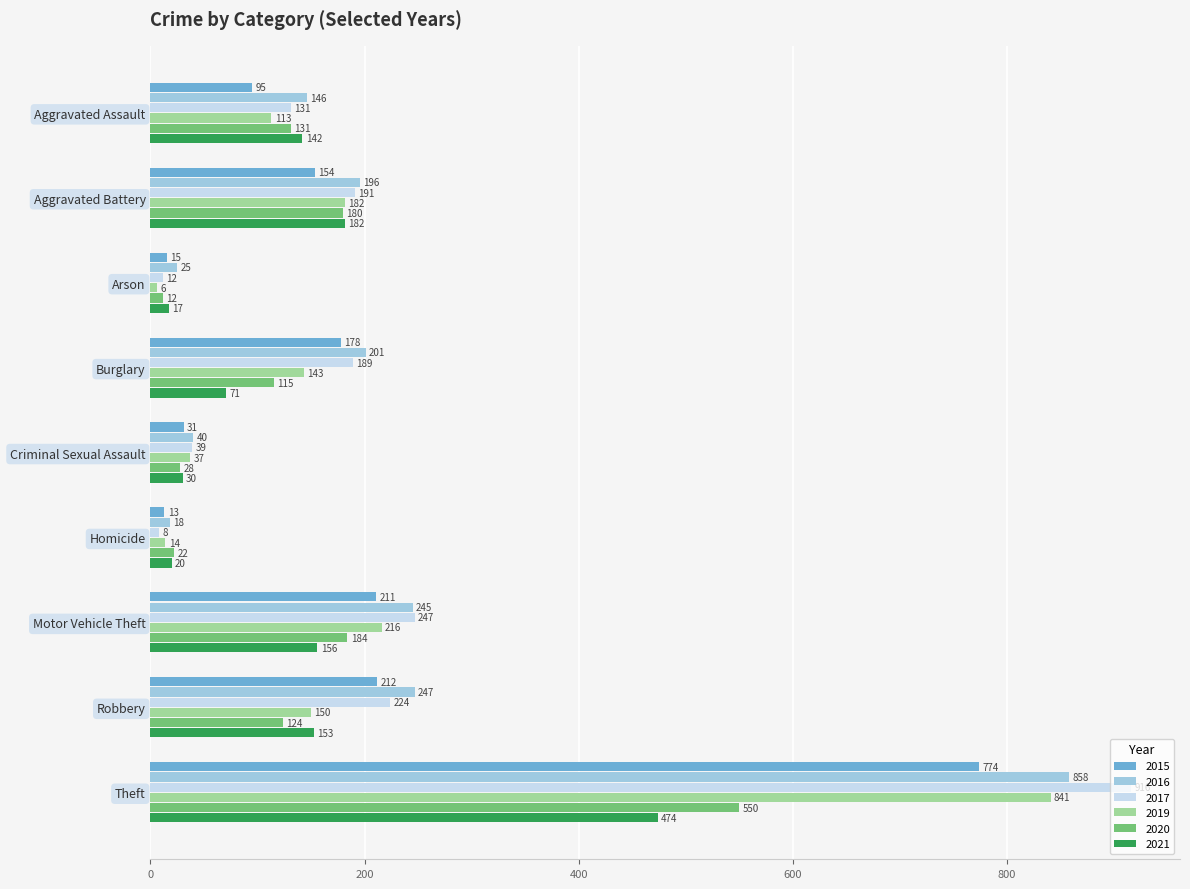

What is the minimum value shown in the chart?

6